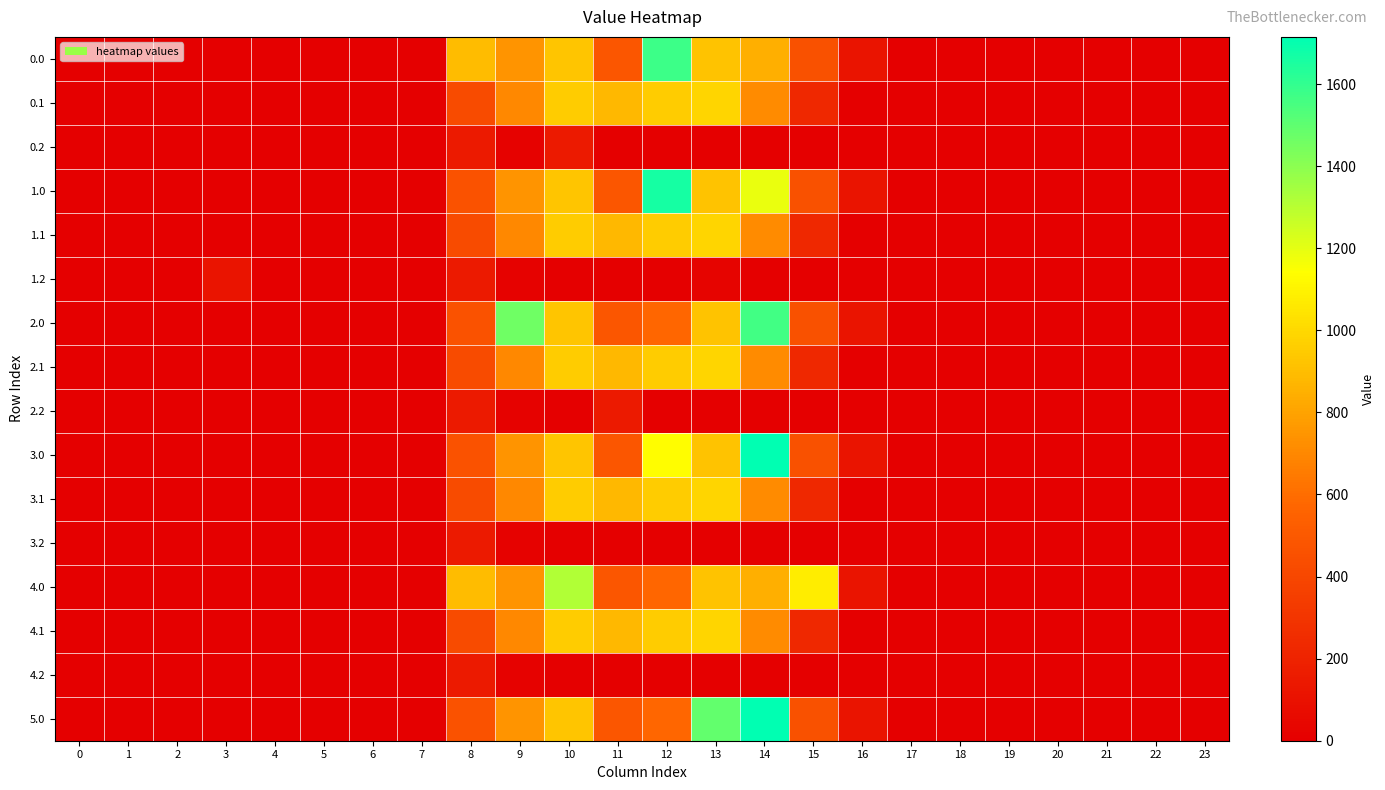

Between 3 and 11, which is larger?

11